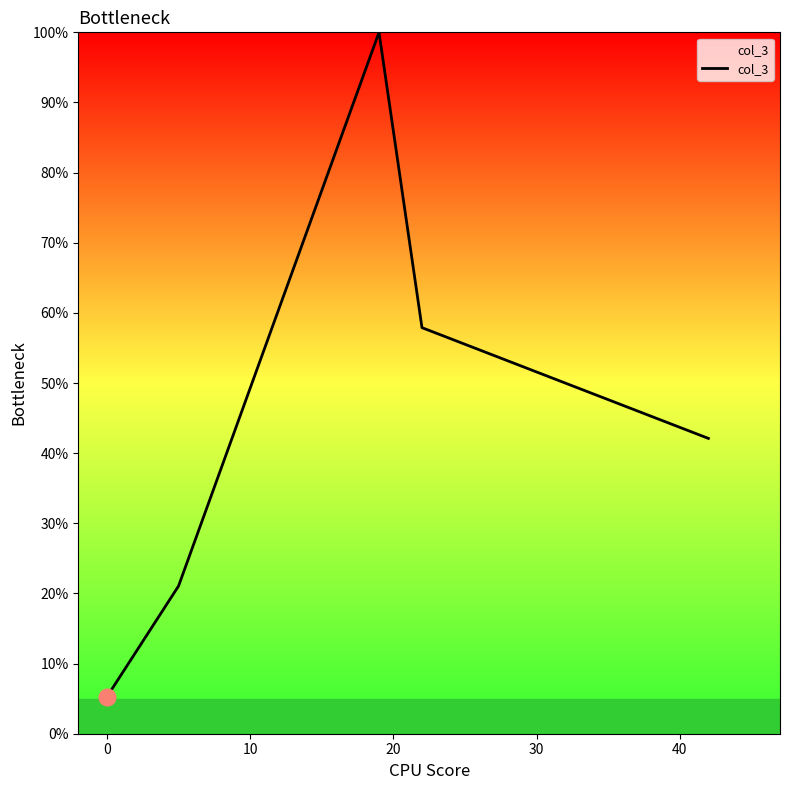

How many interior local peaks (higher than both neighbors) does the data have?

1